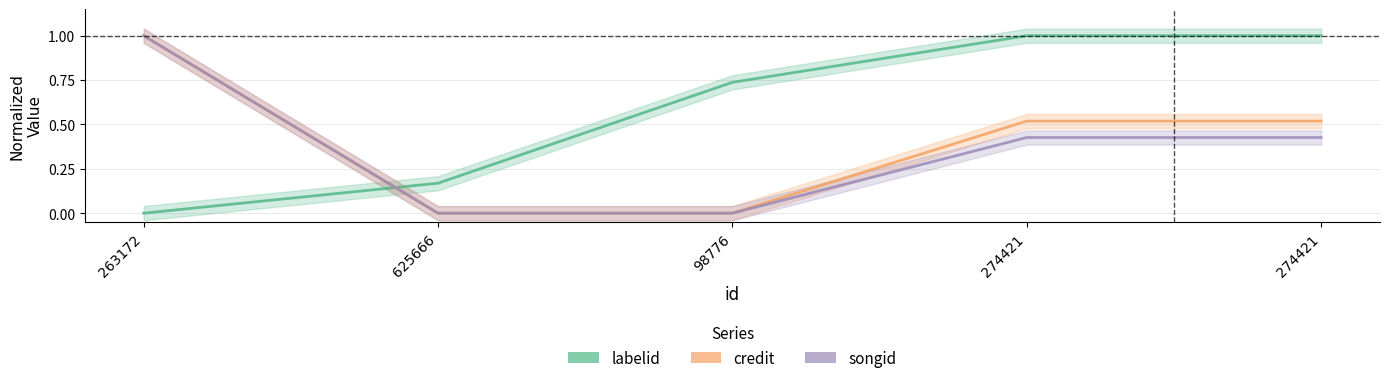

Is it true that credit equals 1.0 at 263172?

True